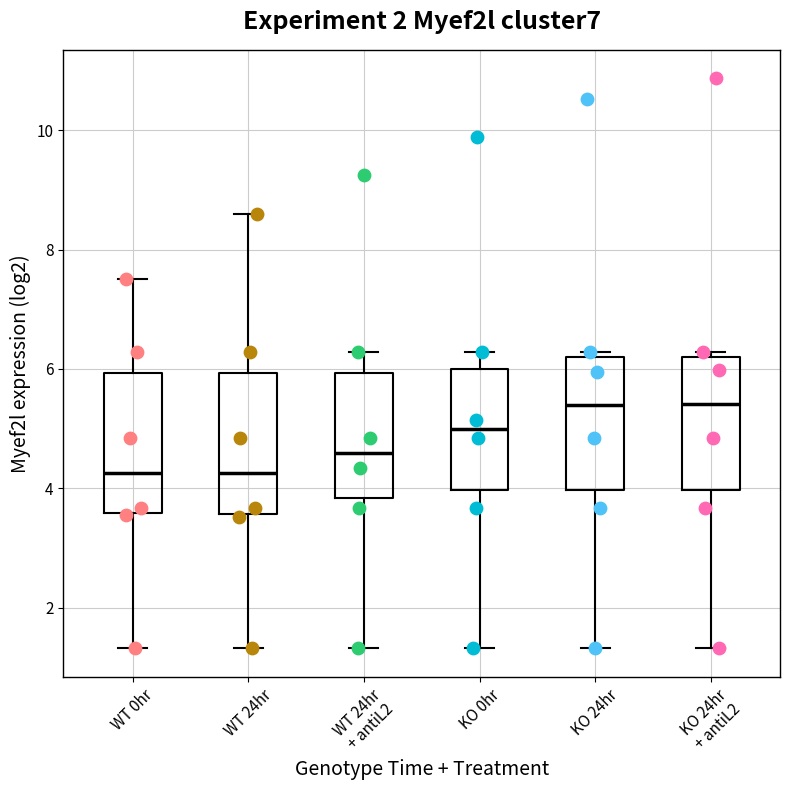

Reading left to right, transcribe this box plot: for each box, give where its median line is, the range the box spans, and where its two whiskers end, as read against the y-axis. The values are not printed on the chart, so give them approximately, as read against the axis.

WT 0hr: median 4.2, box 3.6 to 6.0, whiskers 1.4 to 7.6
WT 24hr: median 4.2, box 3.6 to 6.0, whiskers 1.4 to 8.6
WT 24hr + antiL2: median 4.6, box 3.8 to 6.0, whiskers 1.4 to 6.2
KO 0hr: median 5.0, box 4.0 to 6.0, whiskers 1.4 to 6.2
KO 24hr: median 5.4, box 4.0 to 6.2, whiskers 1.4 to 6.2 (just above the box's upper edge)
KO 24hr + antiL2: median 5.4, box 4.0 to 6.2, whiskers 1.4 to 6.2 (just above the box's upper edge)